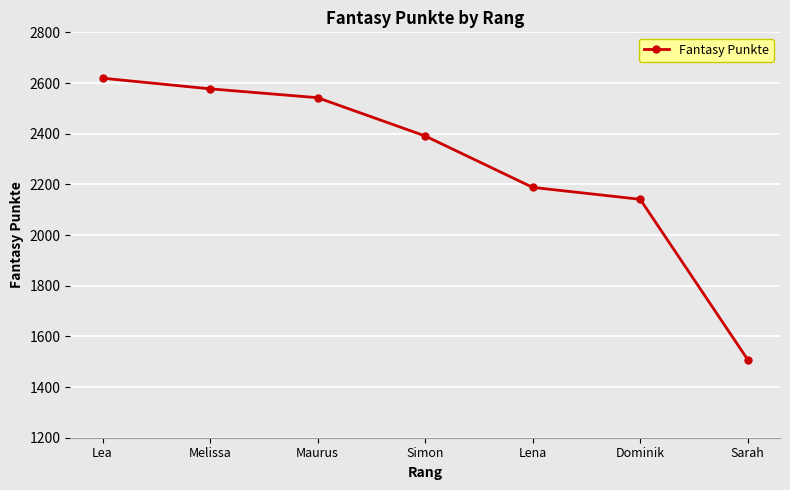

How many lines are shown in the chart?

1